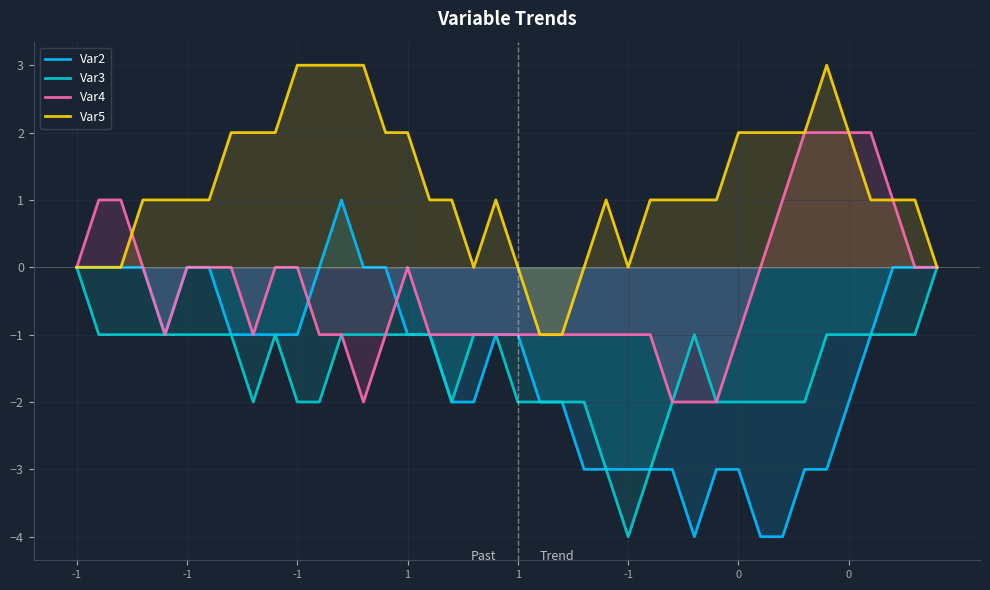

Where does the Var4 series first go above -1?

-1